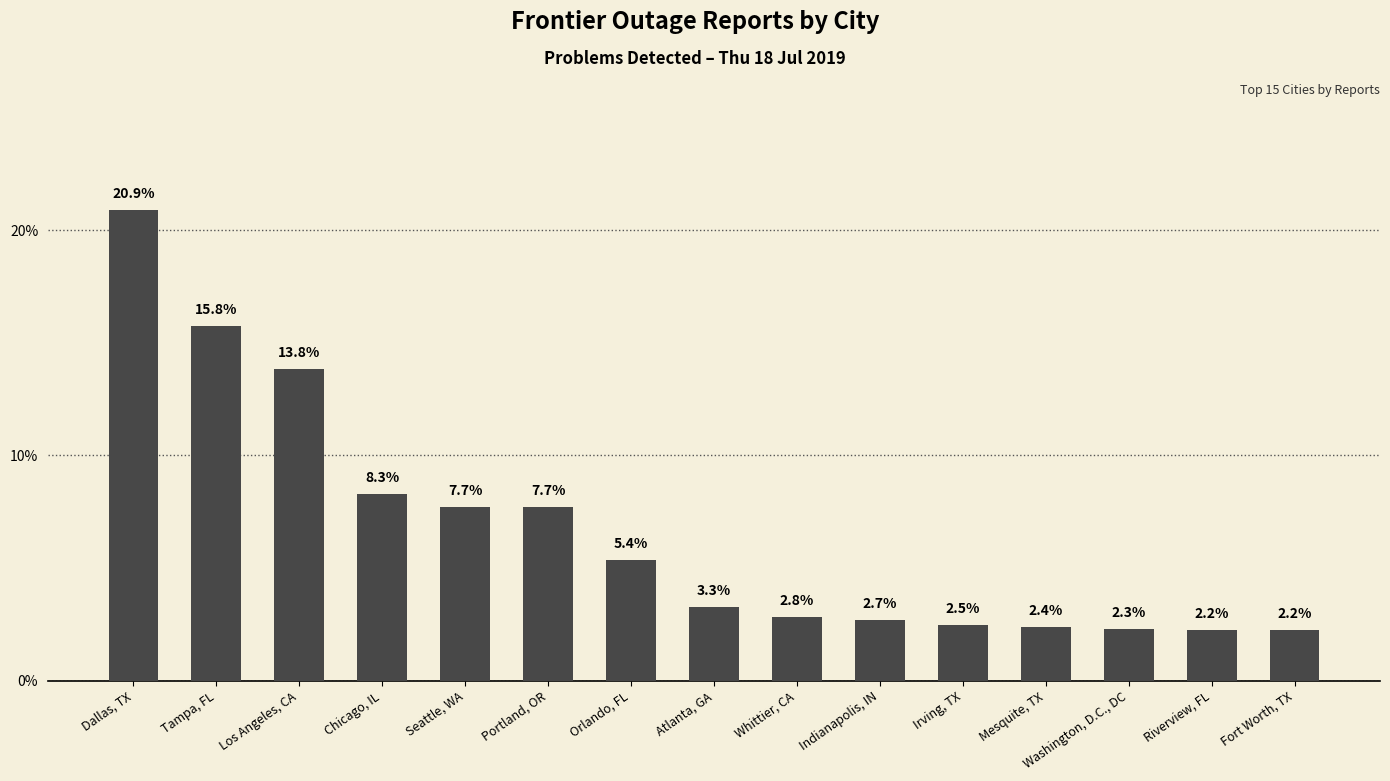

Where is the data nearest to the value 11?

Chicago, IL